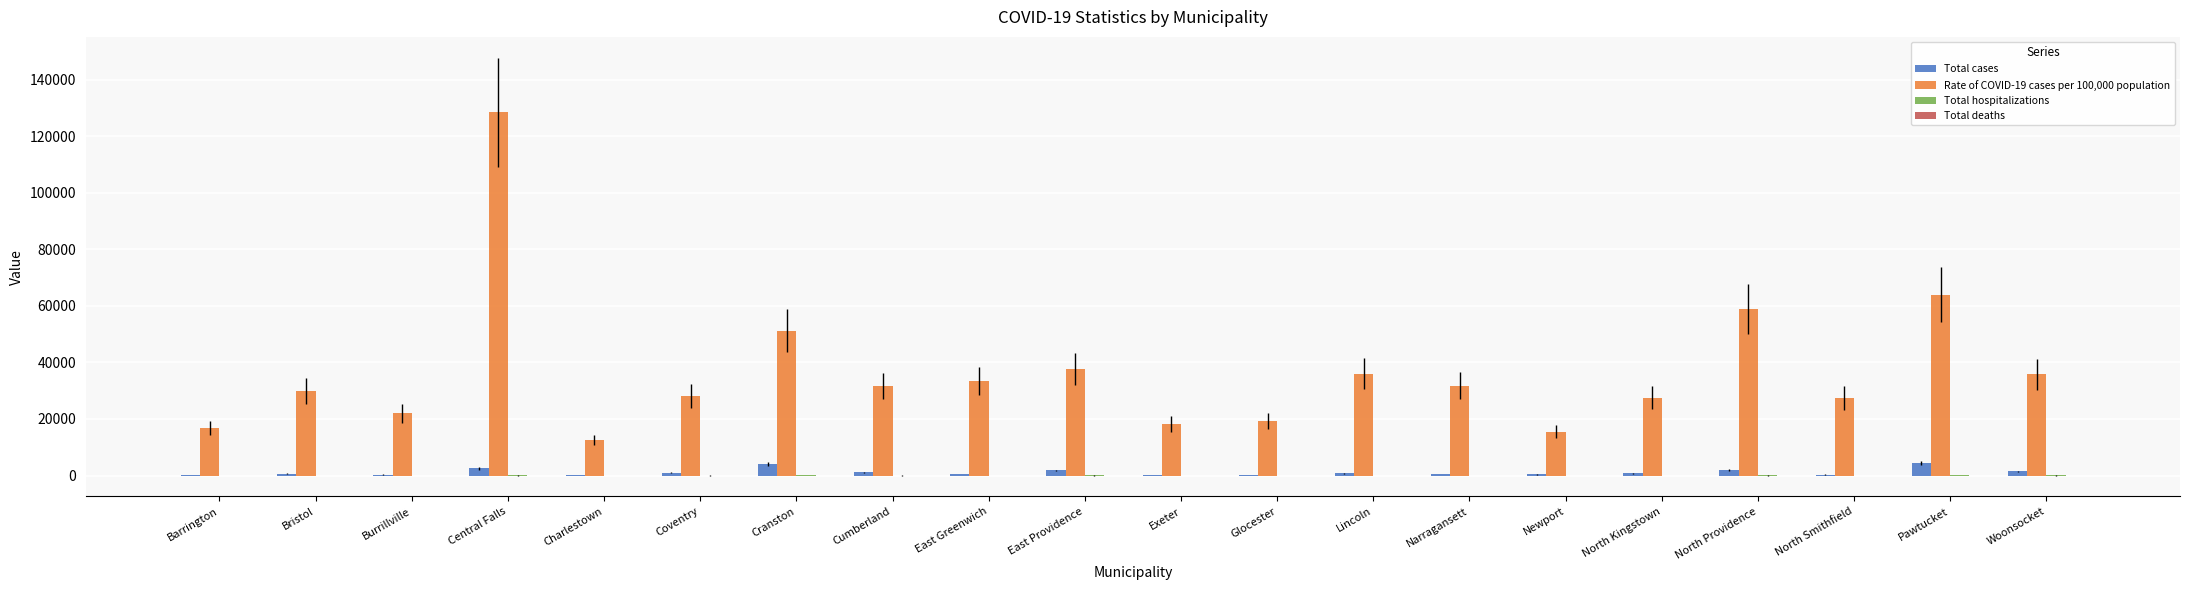

What is the maximum value shown in the chart?

128470.0